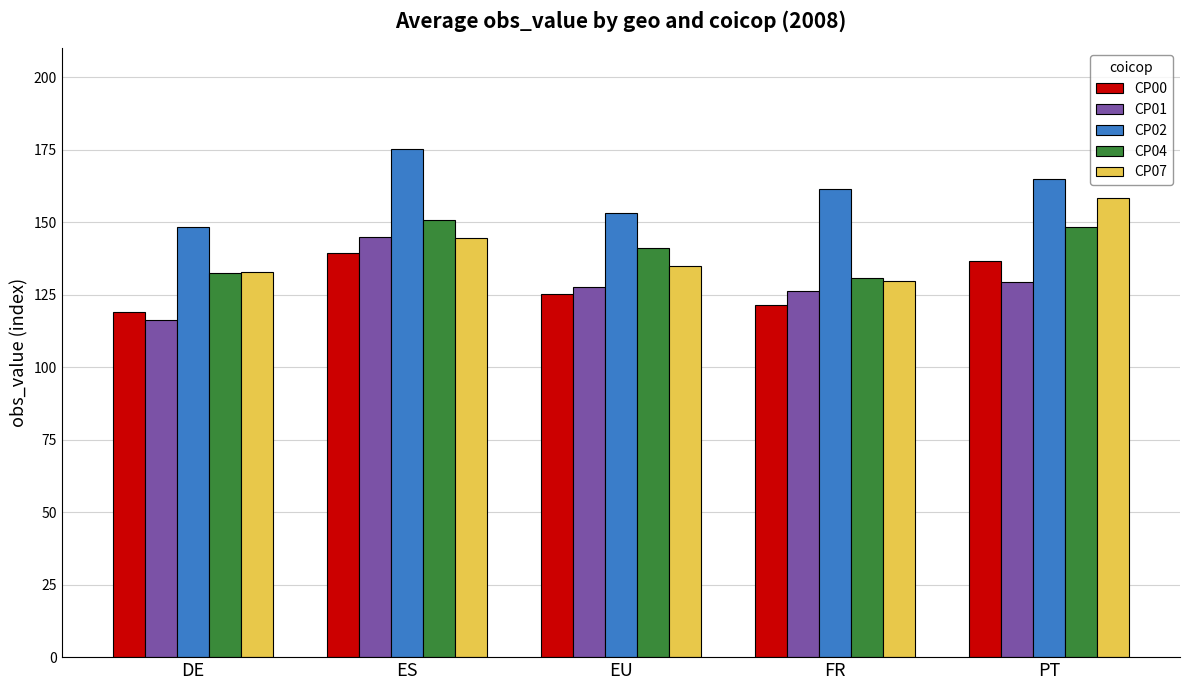

What is the sum of all CP01 values?

644.9